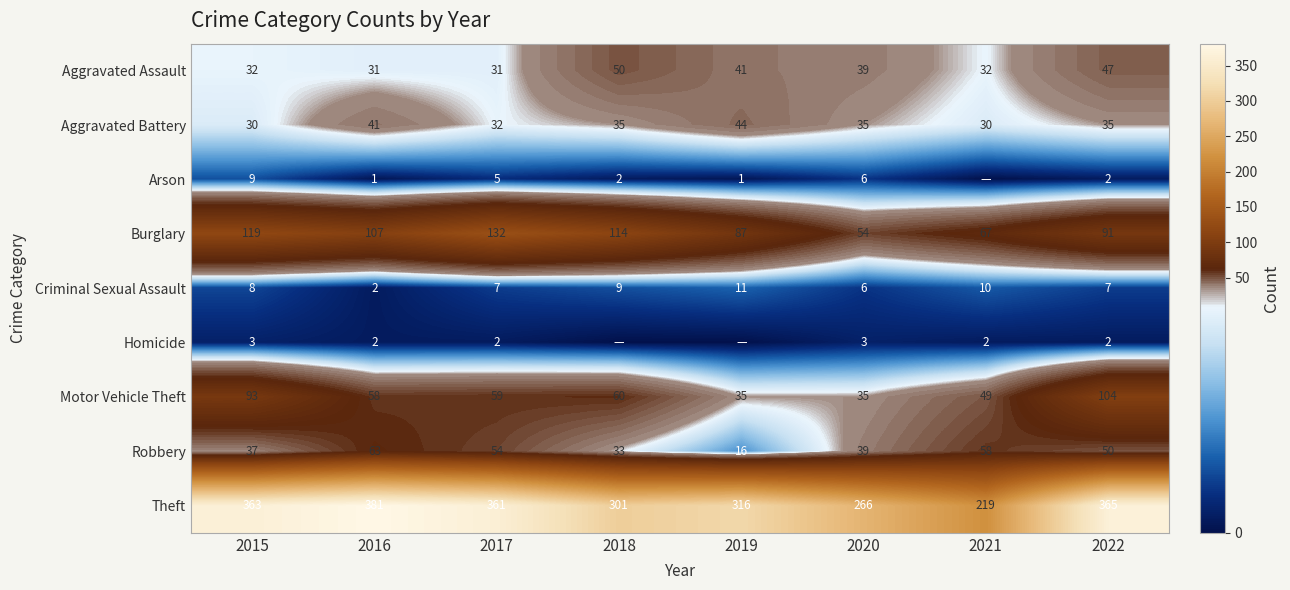

Is the value of Aggravated Battery at 2016 greater than the value of Theft at 2015?

No